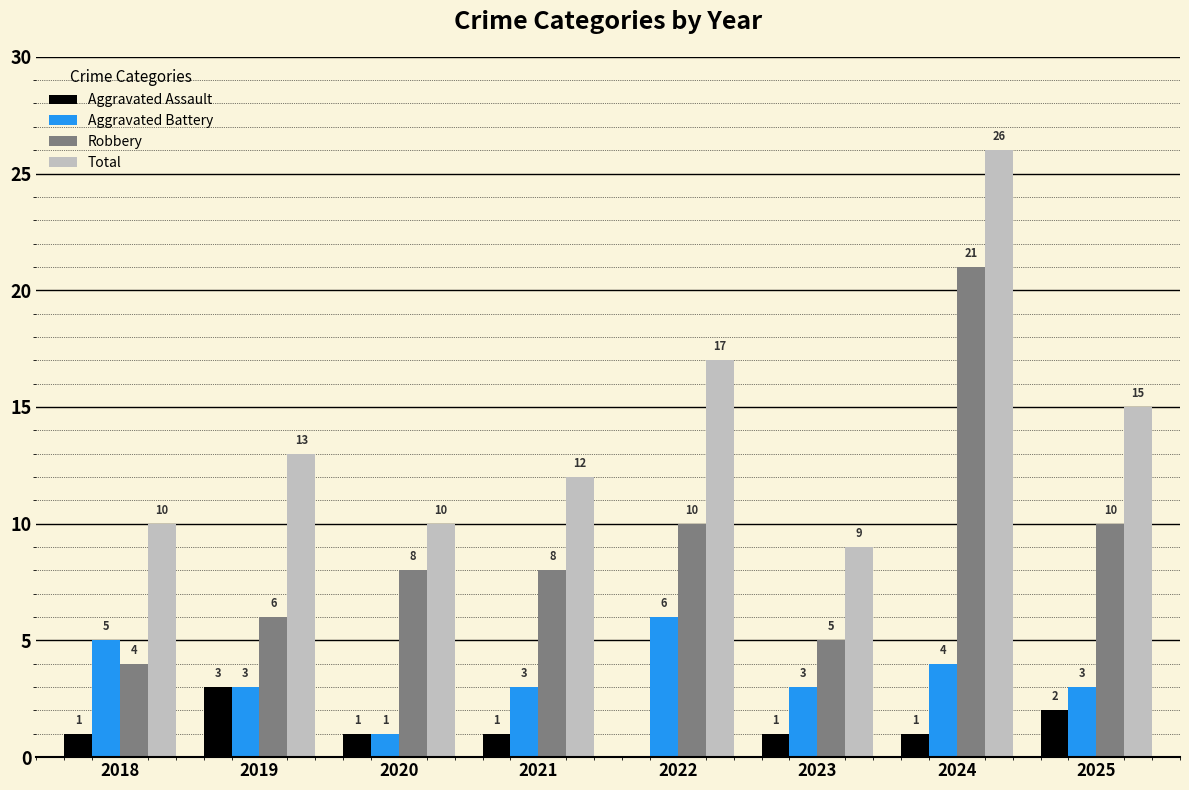

True or false: Aggravated Assault has a value of 2 at 2025.

True